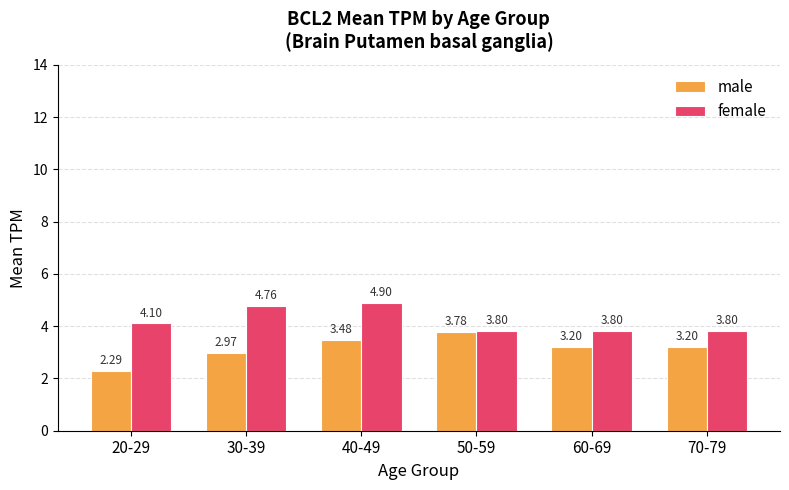

At how many categories does at least one series exceed 4?

3